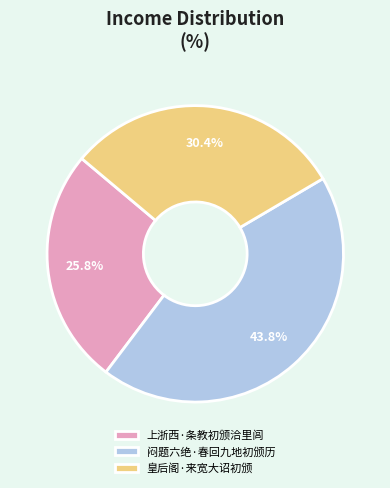

How many segments does this pie chart have?

3